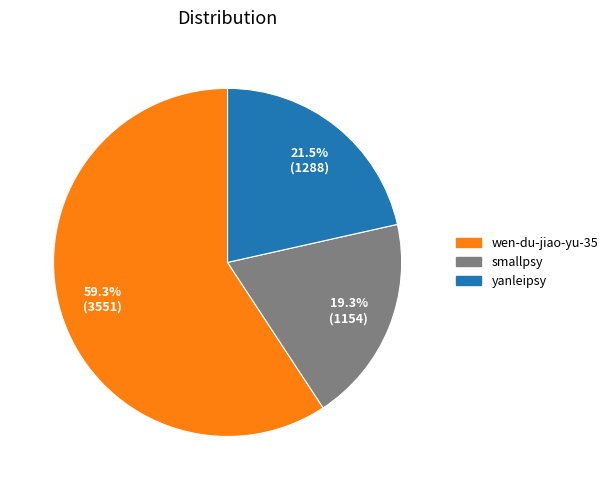

Count the number of slices in the pie.

3